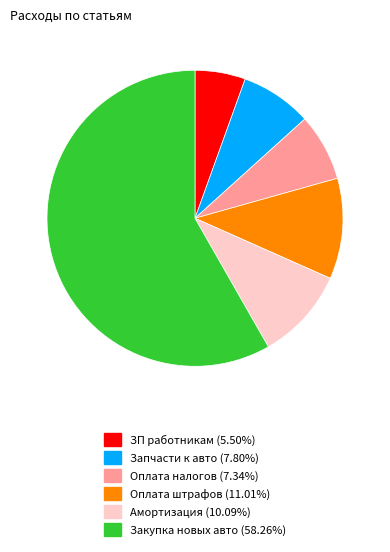

Combined, do Закупка новых авто and Оплата штрафов account for over 50%?

Yes